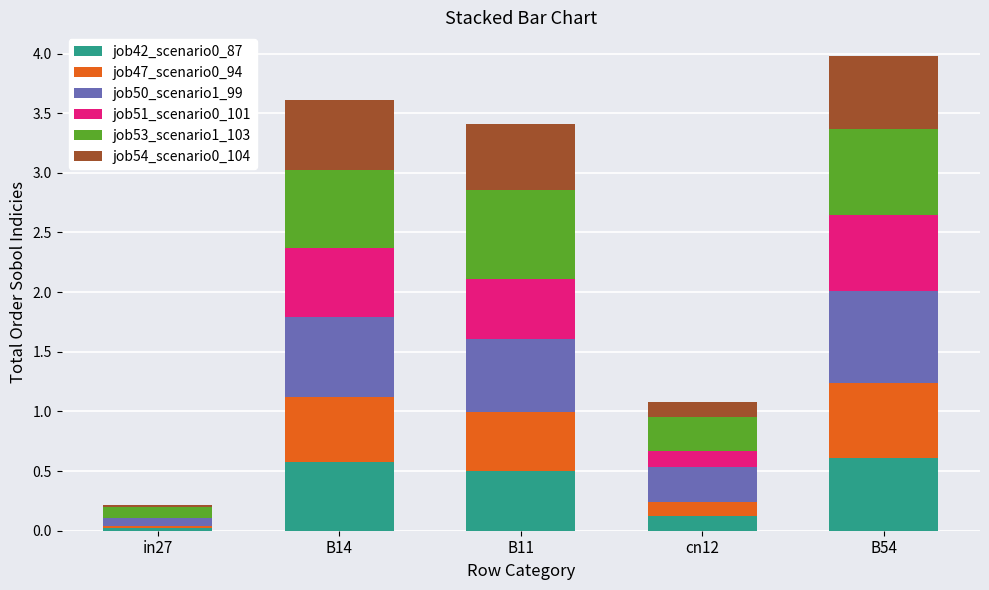

Is it true that job42_scenario0_87 equals 0.8 at B11?

False